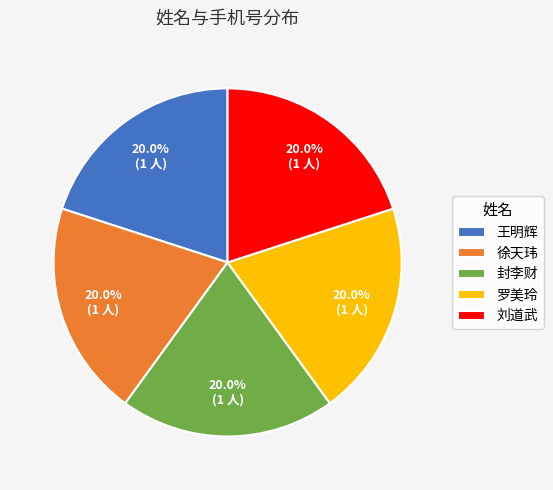

How much of the chart is everything except 徐天玮?

80.0%